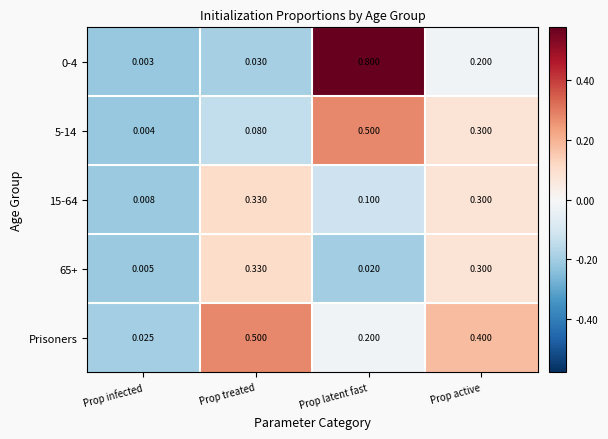

Which series changed the most between Prop infected and Prop active?

Prisoners